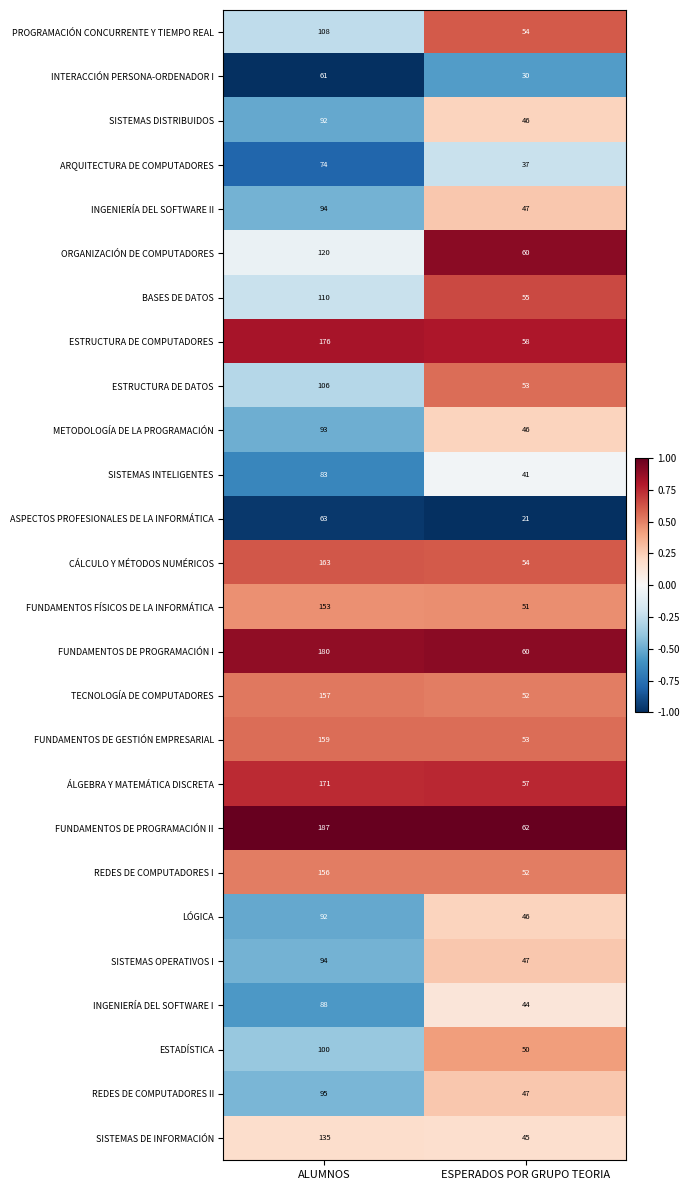

Which series has the widest spread of values?

FUNDAMENTOS DE PROGRAMACIÓN II